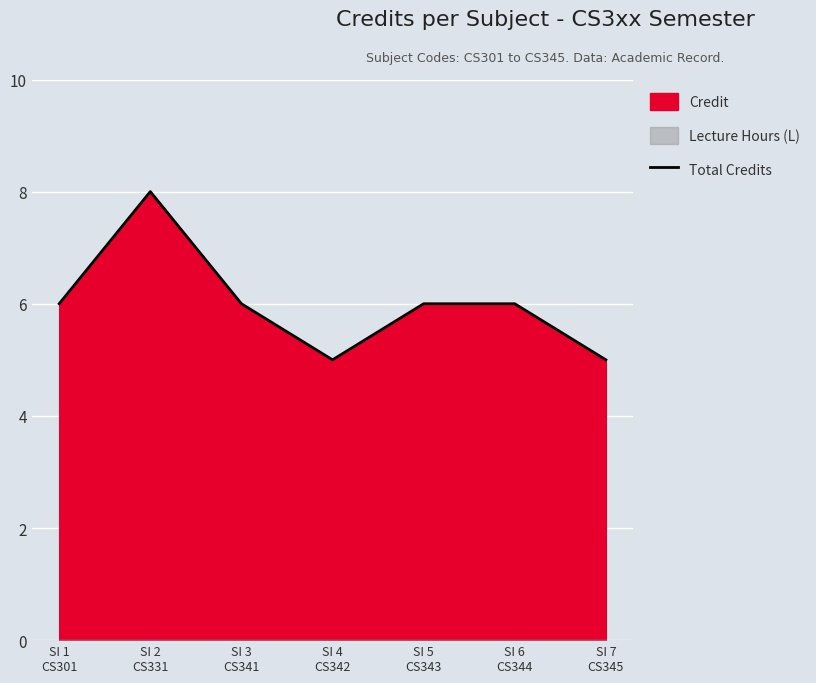

What is the average value?

6